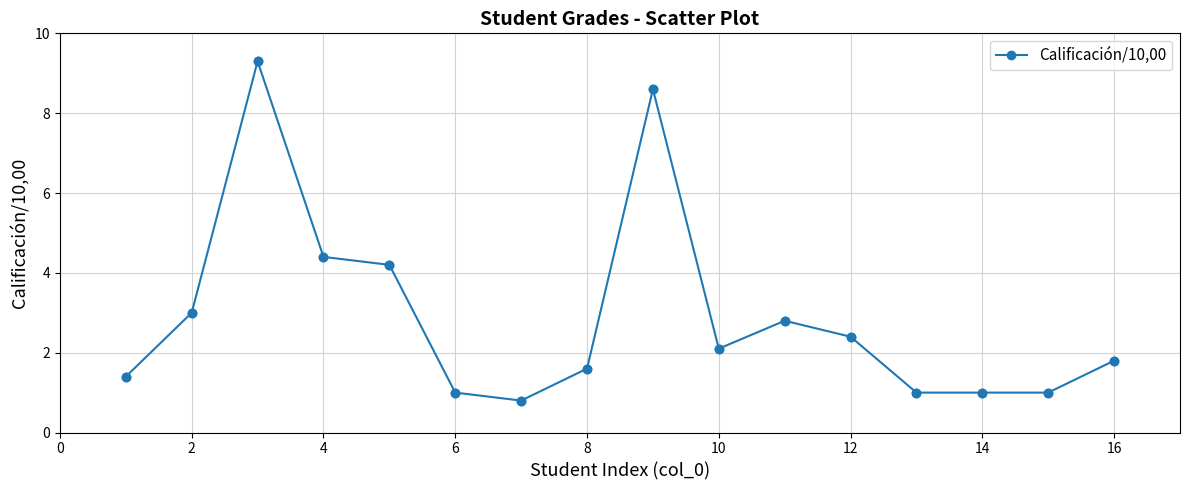

What is the greatest value displayed?

9.3